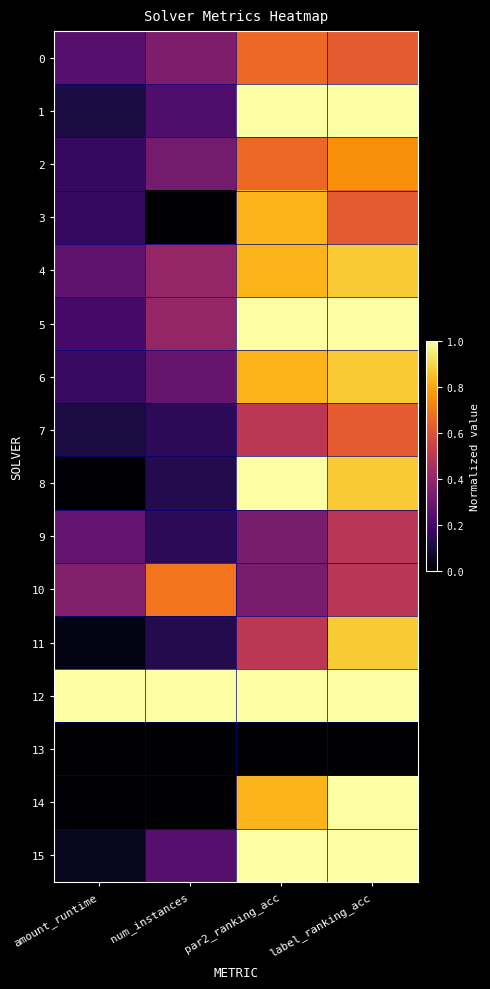

What is the spread (max minus min) of values at amount_runtime?

1.0